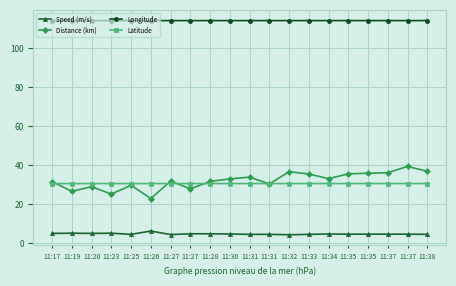

What is the difference between the highest and lowest values at 11:26?

108.1